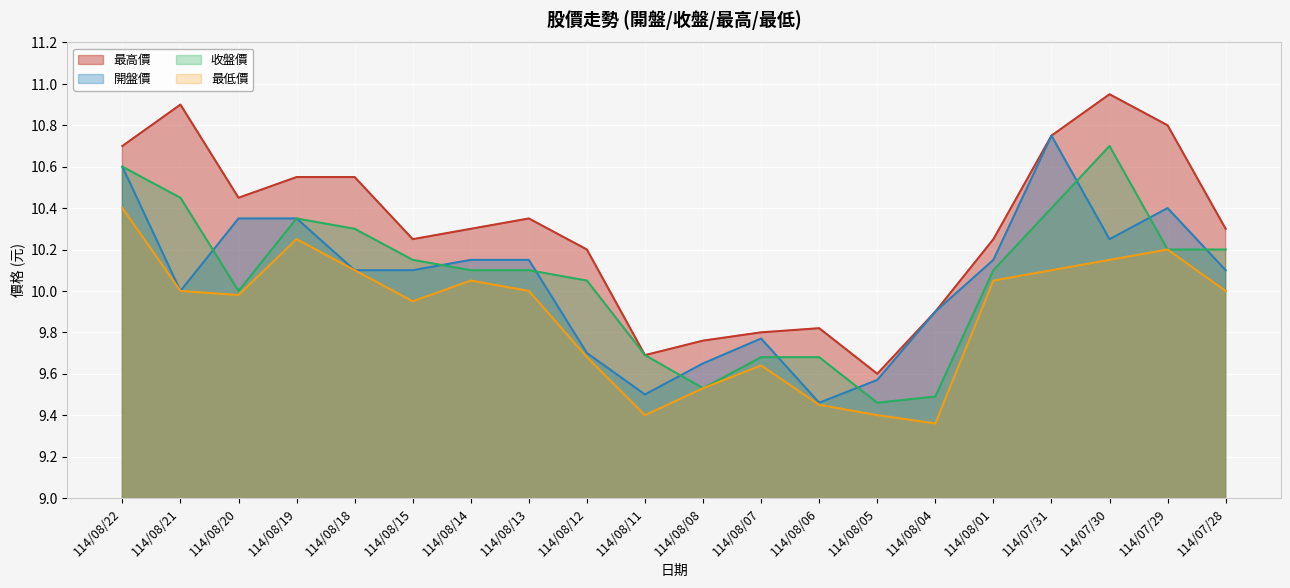

In 開盤價, how many points are higher than both neighbors (excluding endpoints)?

3